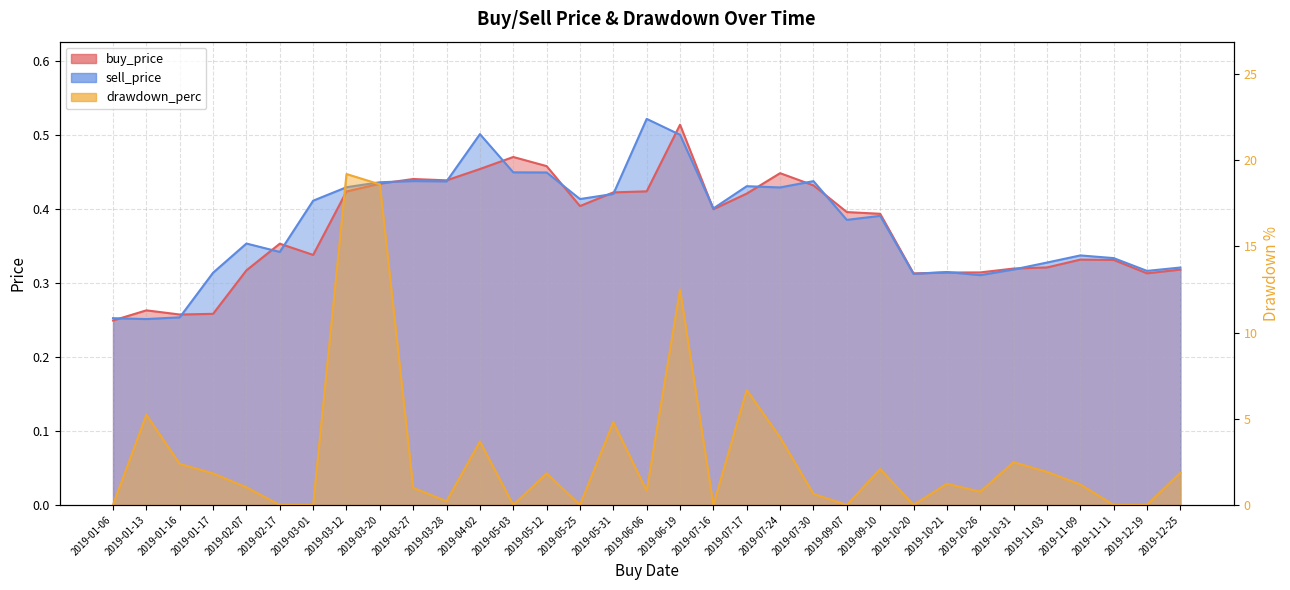

At how many categories does at least one series exceed 16?

2